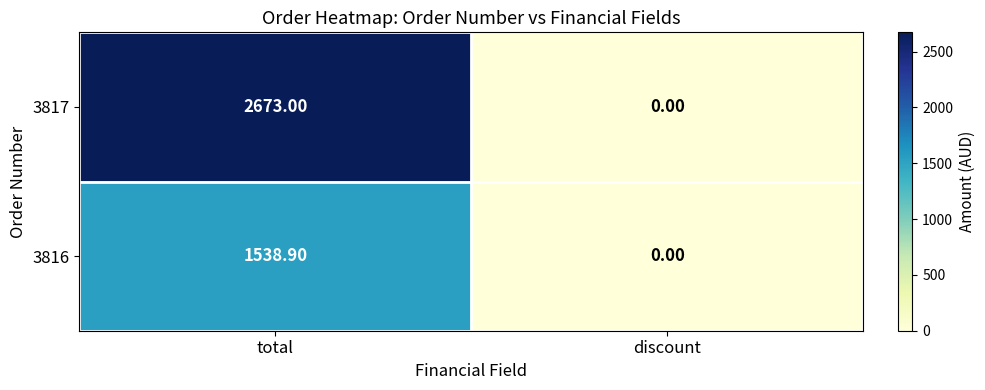

How many values in 3817 are above zero?

1